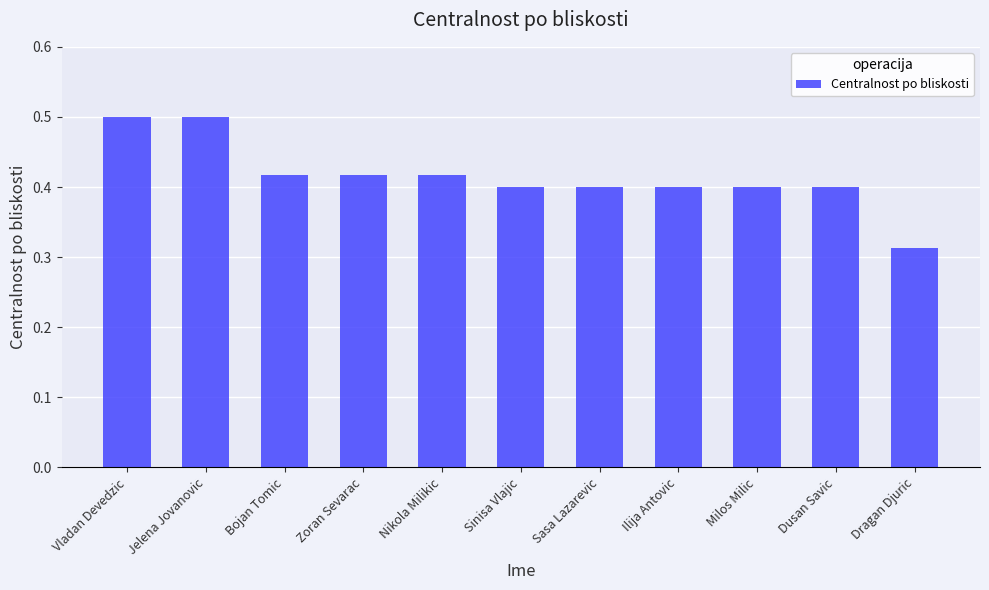

What is the label of the 1st bar from the right?

Dragan Djuric